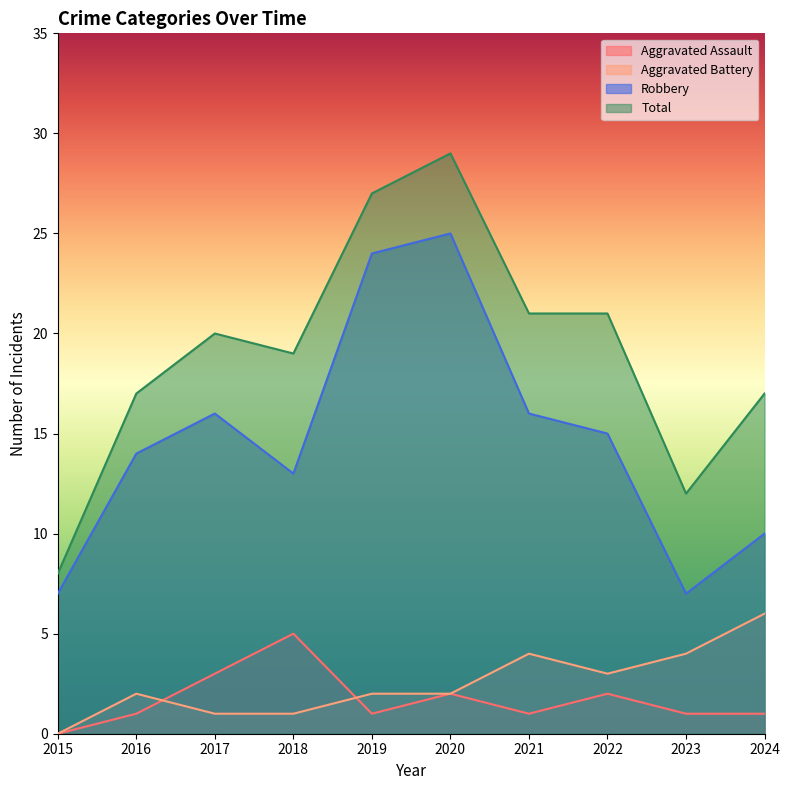

At which category is the sum across all series the highest?

2020